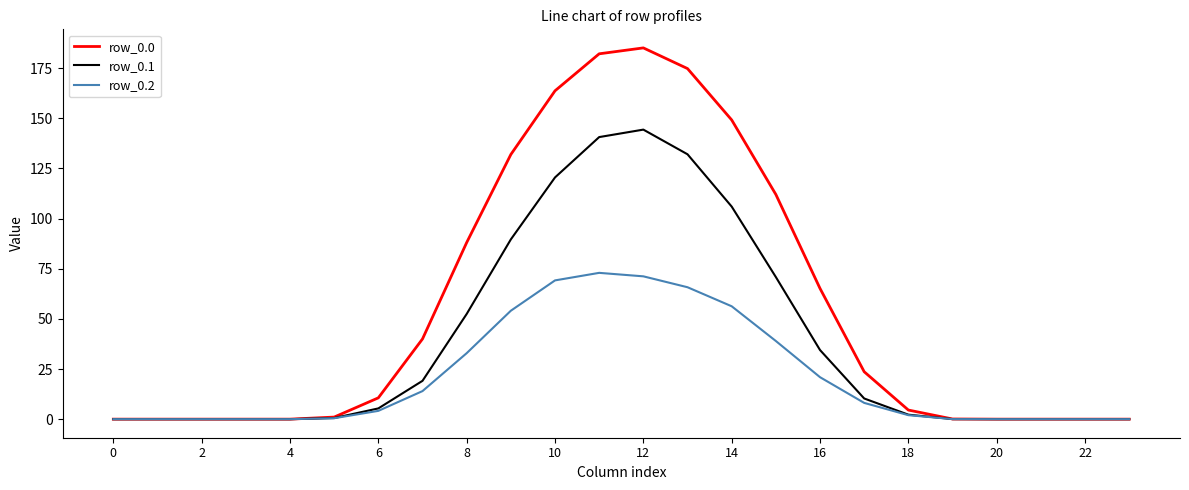

At which category is the sum across all series the highest?

12